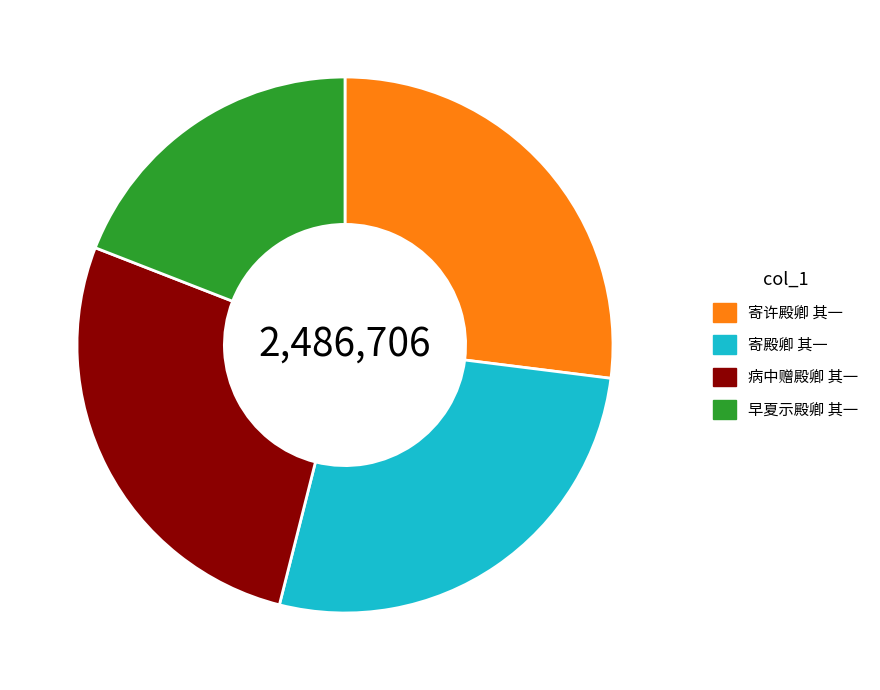

Do 早夏示殿卿 其一 and 寄许殿卿 其一 together represent more than half of the pie?

No